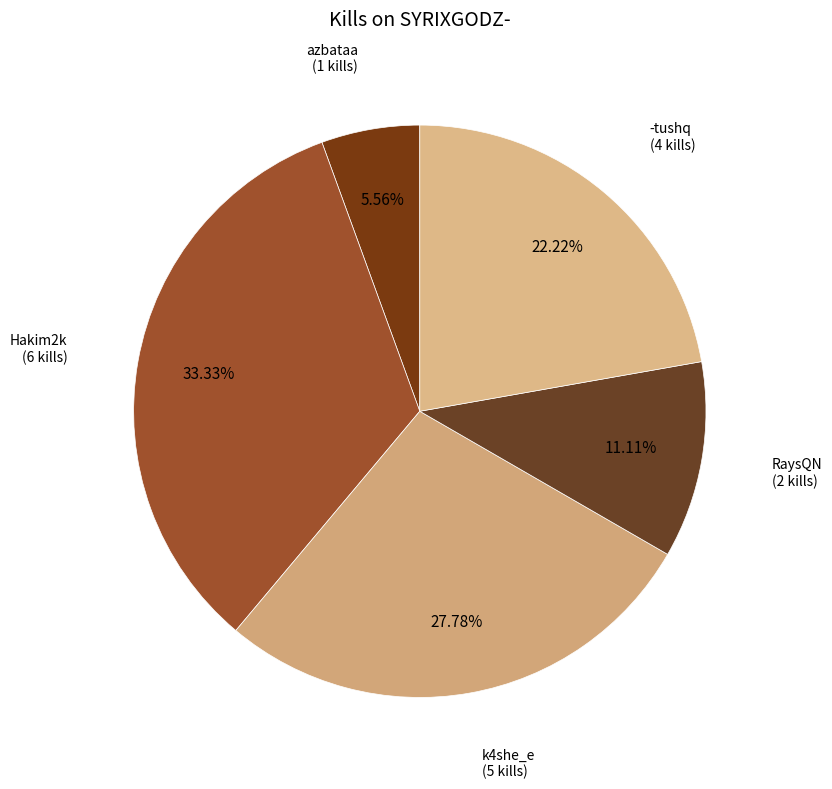

What is the largest slice in the pie chart?

Hakim2k